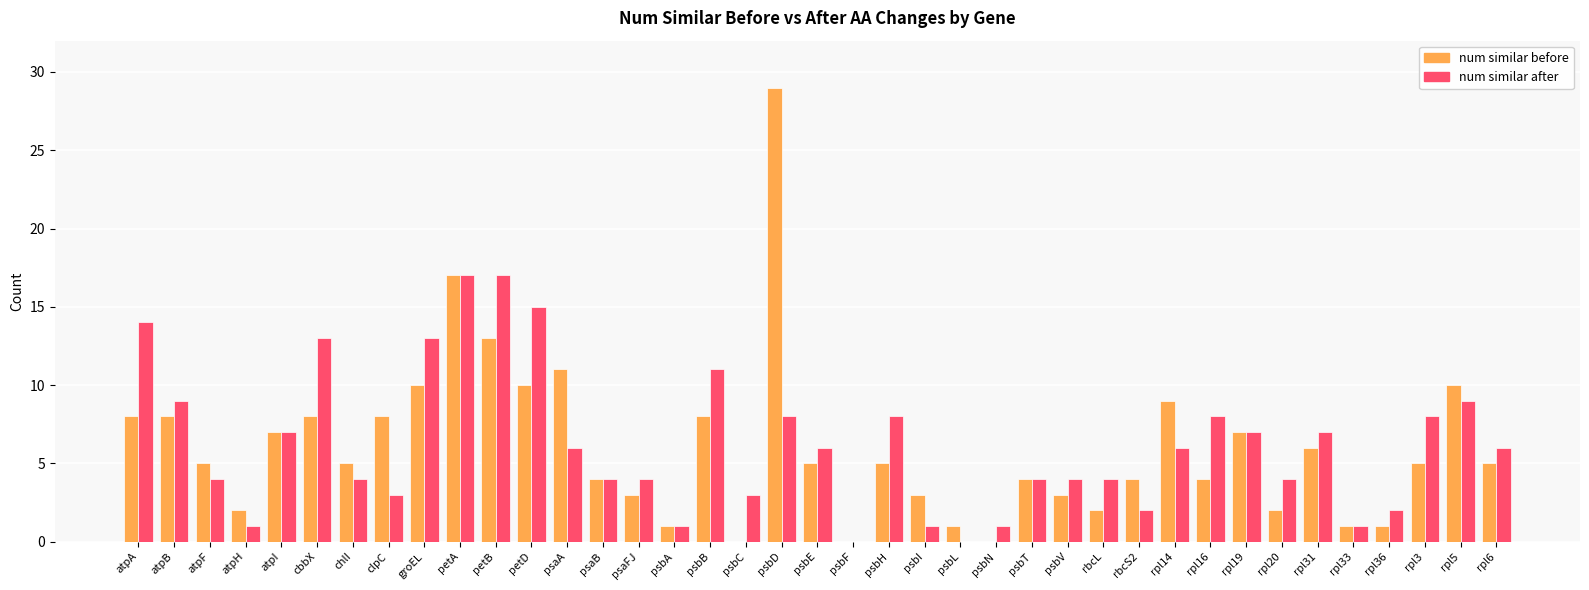

How many categories are shown in the chart?

39